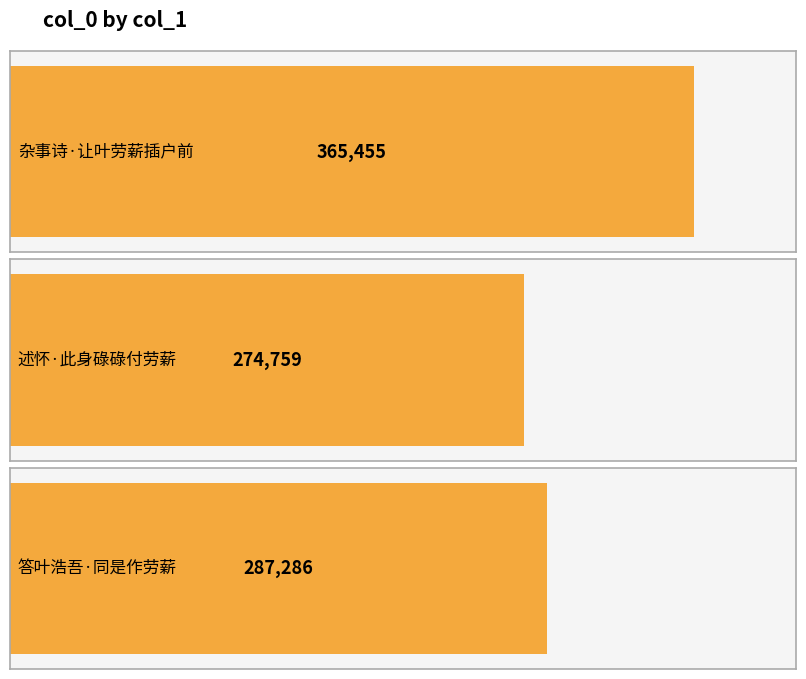

How many bars are there in total?

3